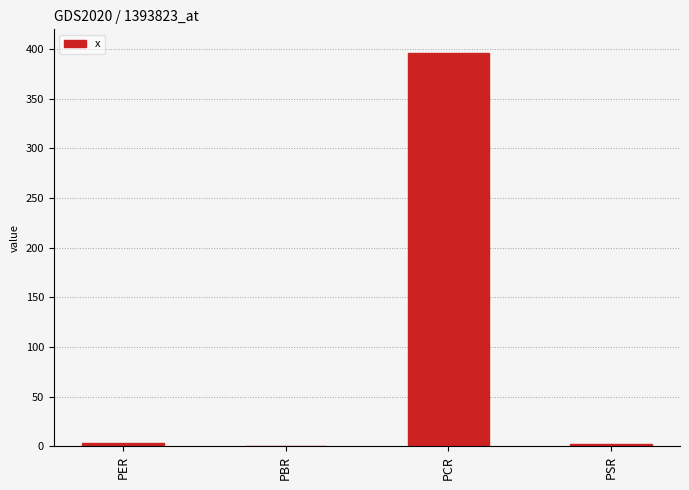

Between PCR and PBR, which is larger?

PCR